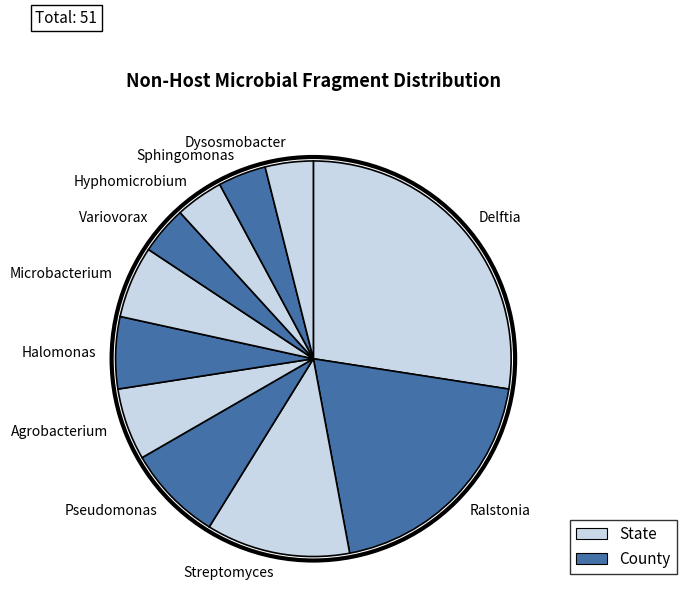

How many segments does this pie chart have?

11